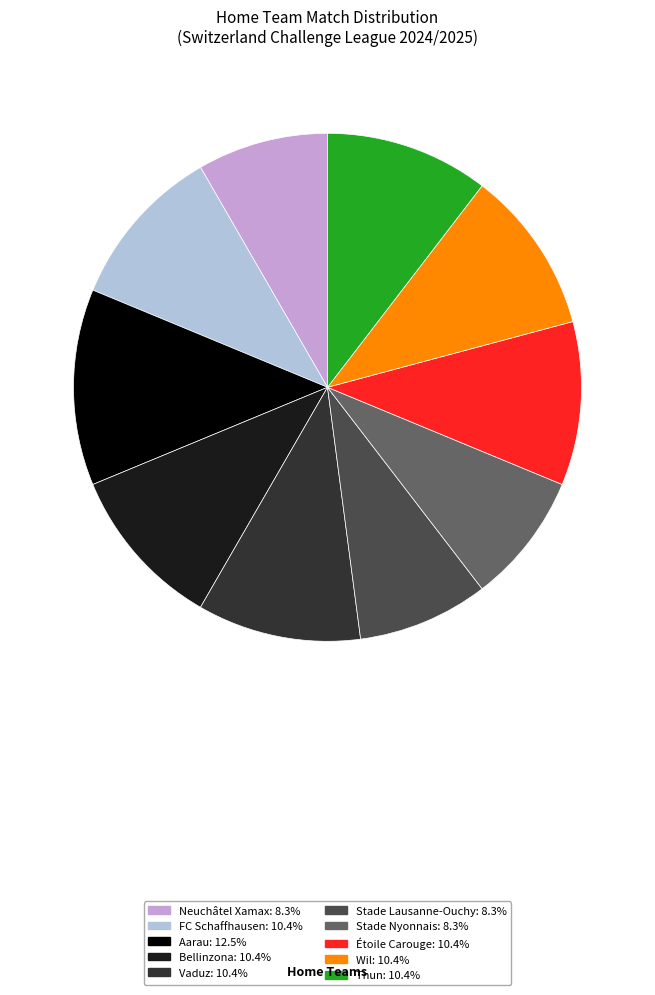

What is the largest slice in the pie chart?

Aarau